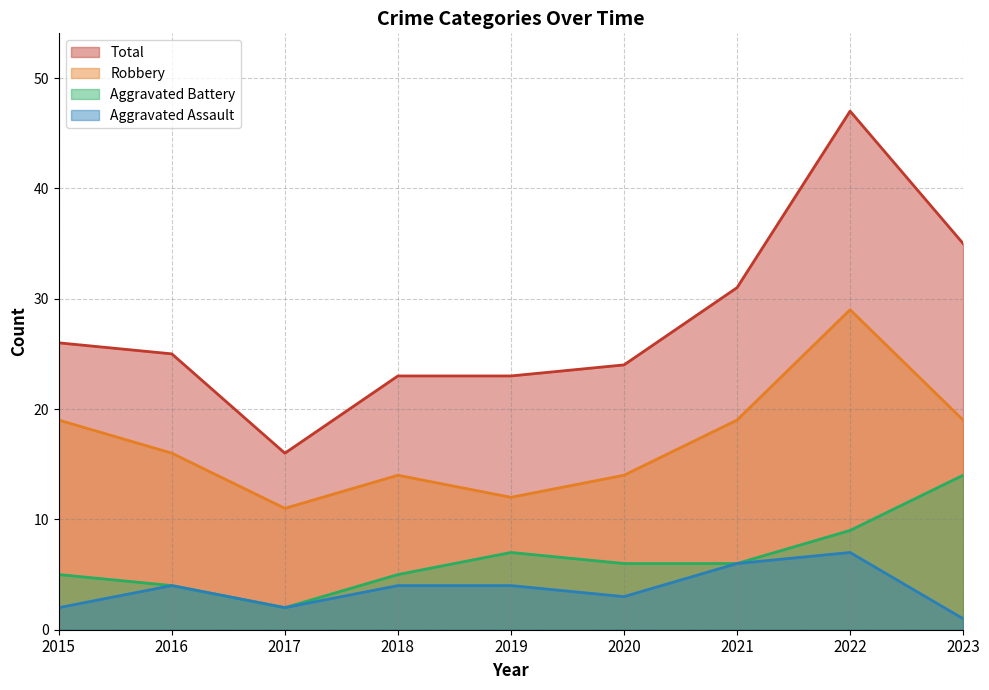

What is the value of the Total point at the 6th from the left?

24